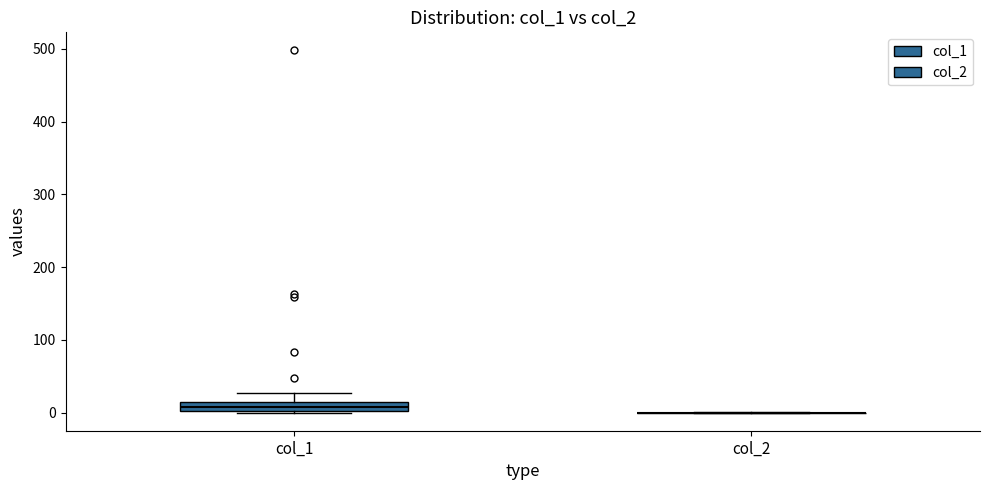

Where does the upper whisker of the box for col_1 end on the y-axis? The values are not printed on the chart, so give them approximately, as read against the axis.

30